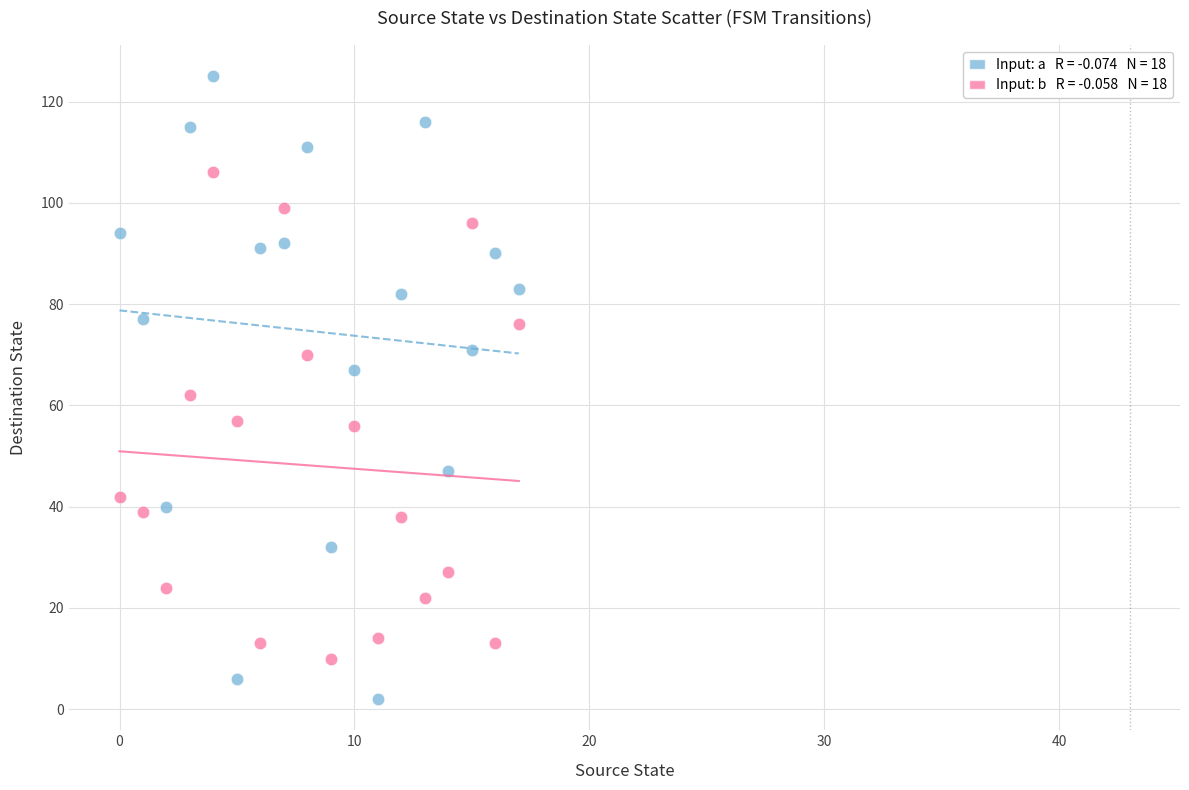

Across all data points, what is the range of Y values (max minus min)?

123